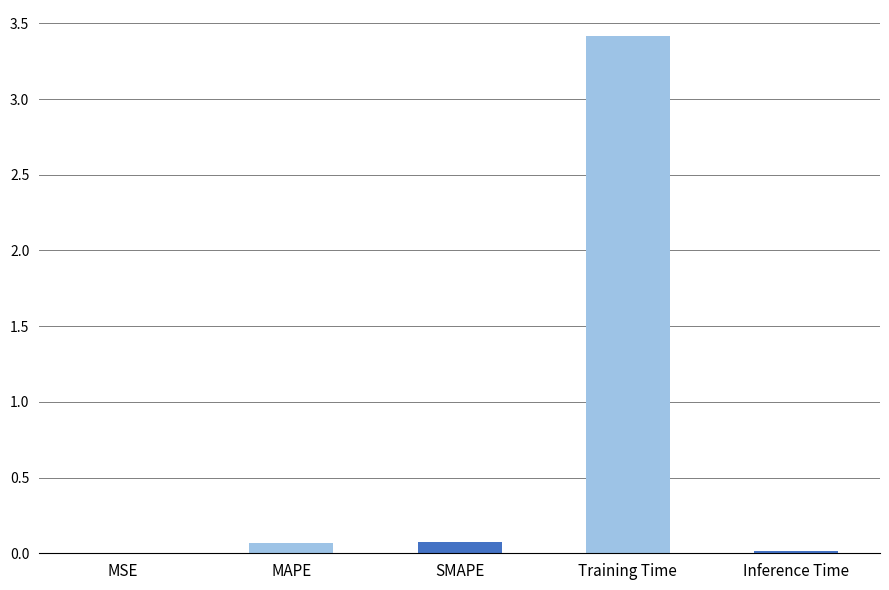

What is the sum of all values?

3.6